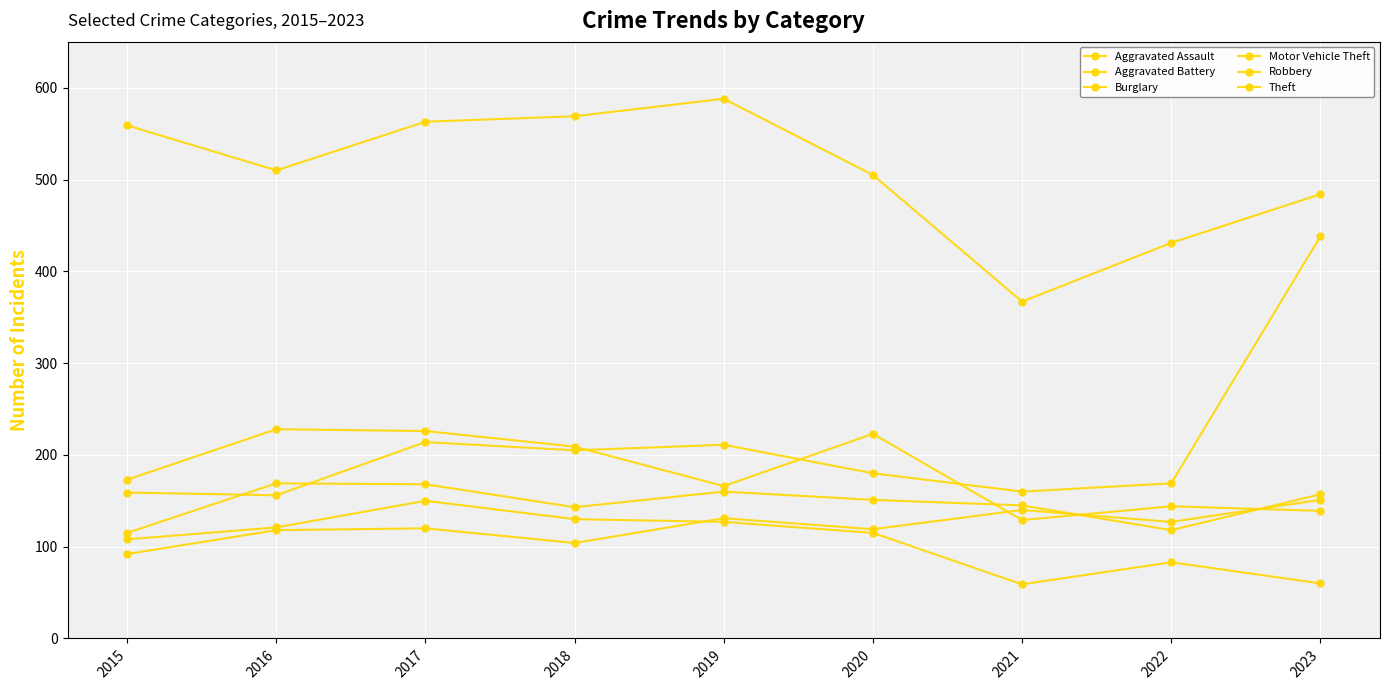

True or false: Motor Vehicle Theft has more than 0 interior local peaks.

True